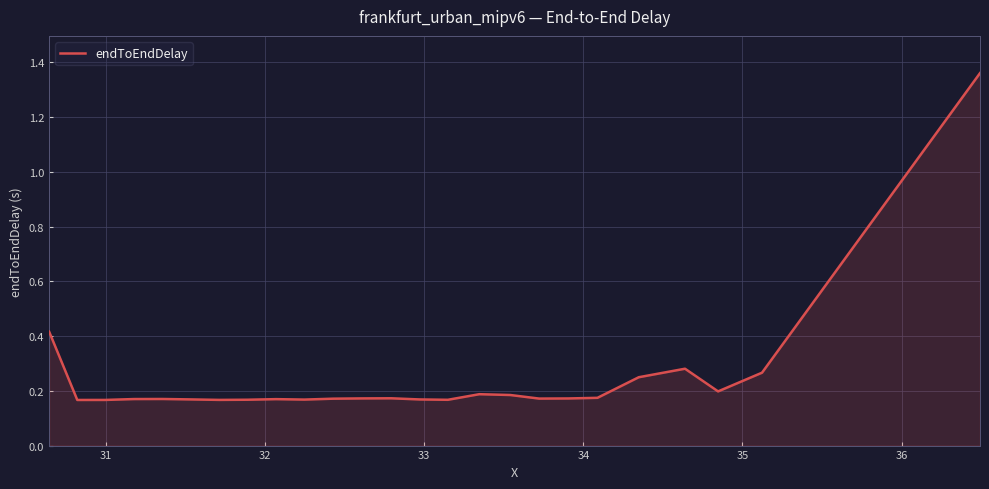

What is the difference between the maximum and minimum values?

1.2